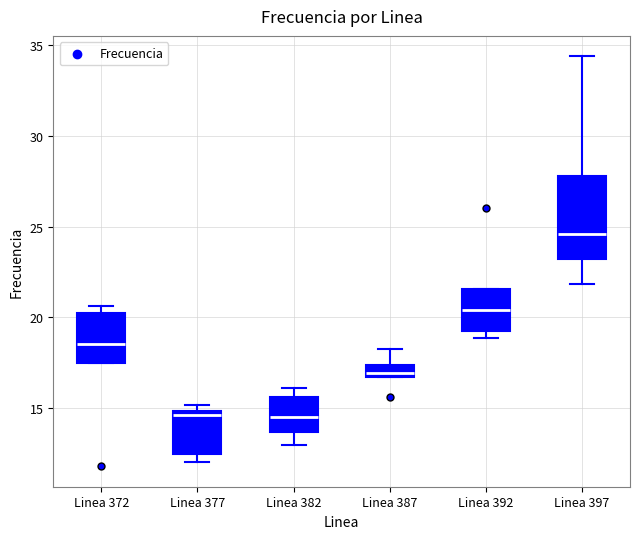

Which box is the tallest, from its lower edge to its upper edge?

Linea 397